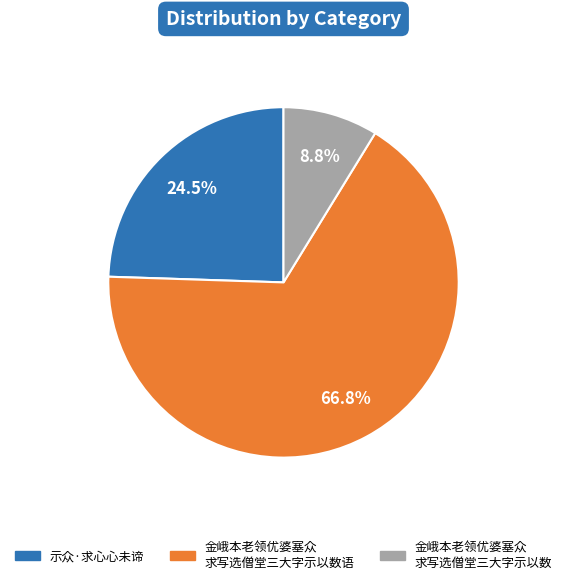

Is there any slice that represents more than half of the pie?

Yes